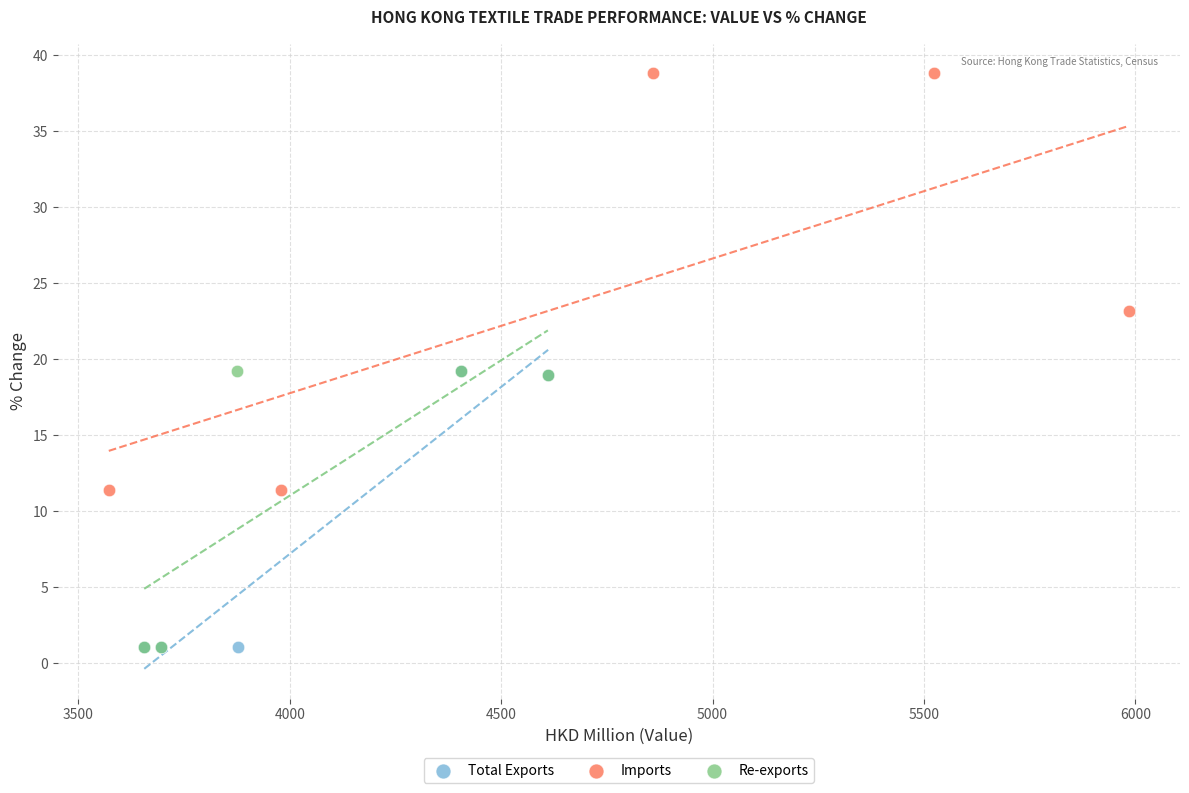

Which series reaches the maximum Y coordinate?

Imports